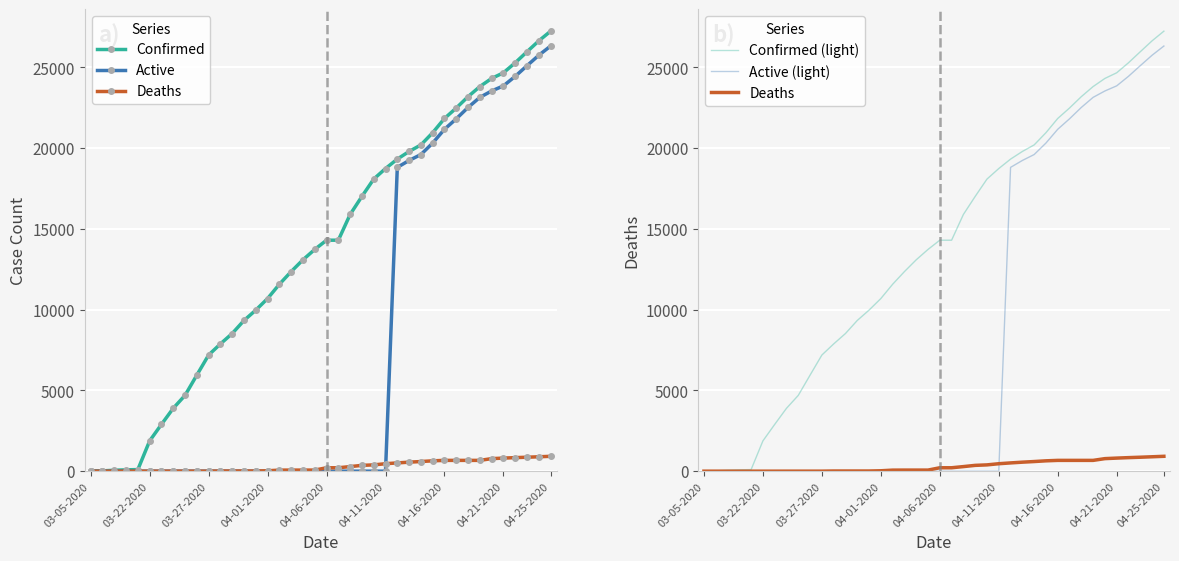

Is it true that Active (light) equals 23135 at 33?

True